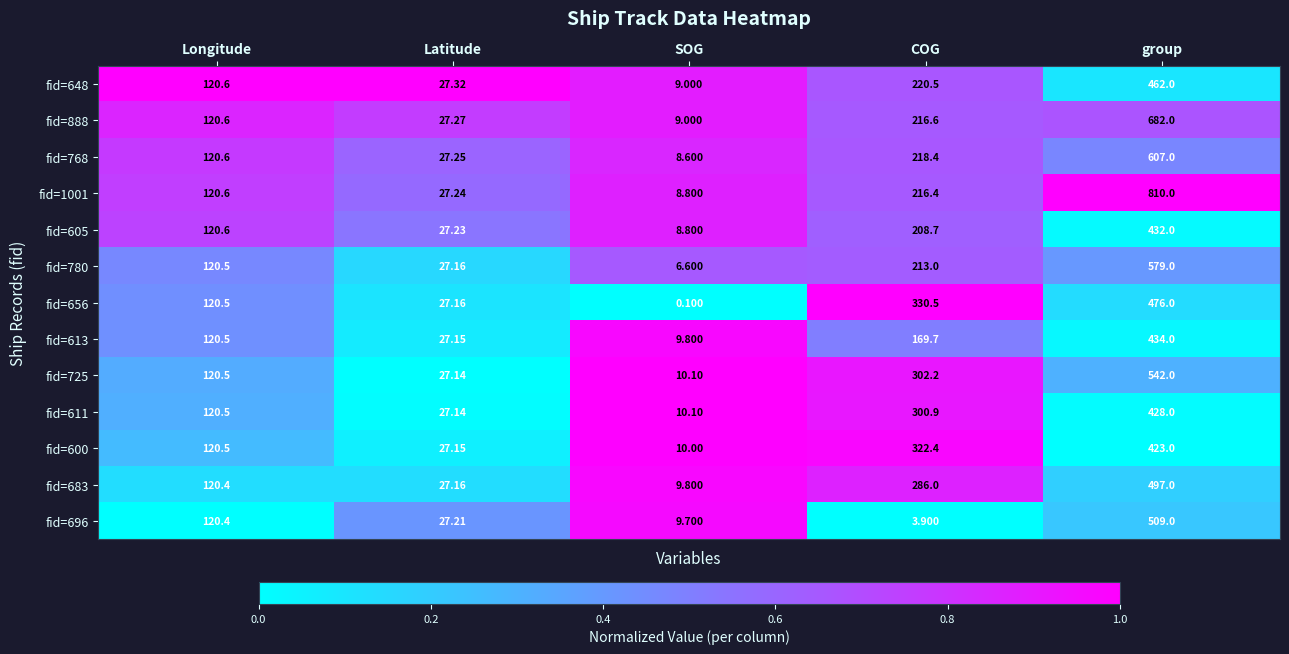

Where is fid=613 nearest to the value 221?

COG